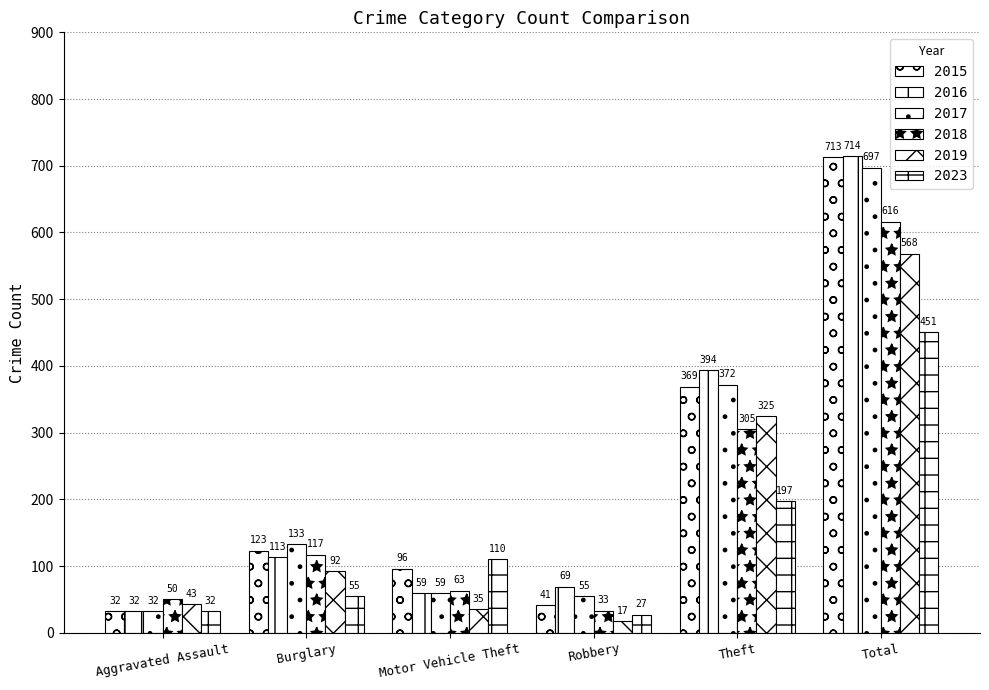

Which series has the largest range (max minus min)?

2016